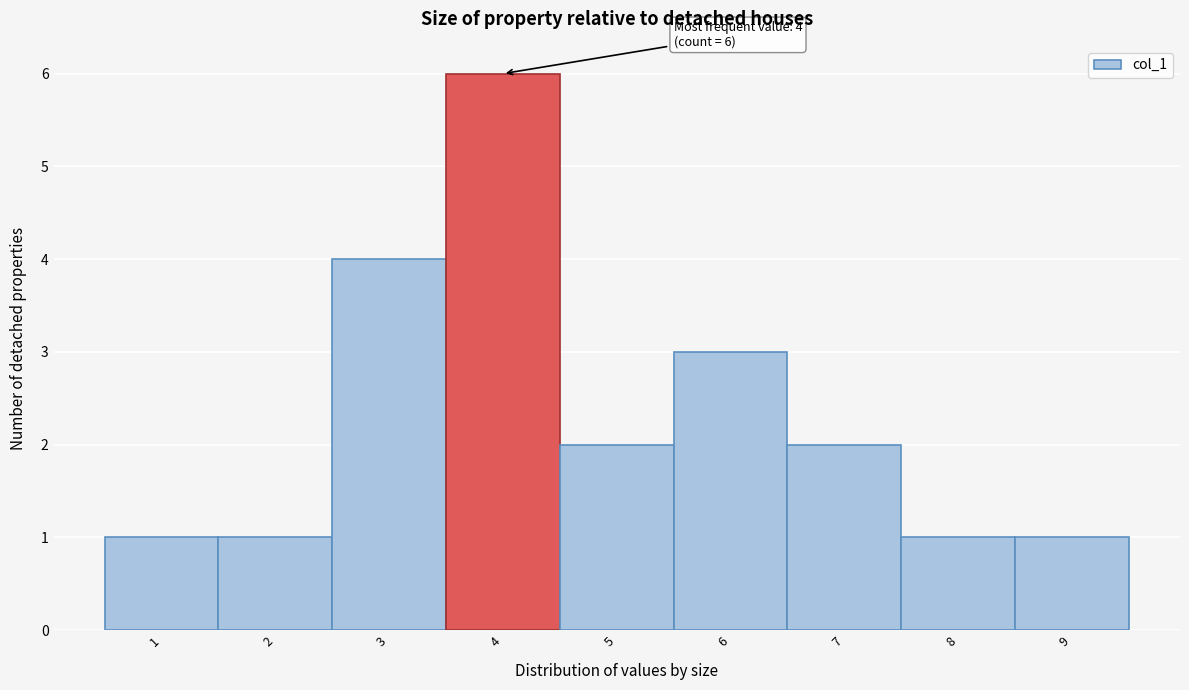

Over which range of the x-axis is the bar tallest?

3.5 to 4.5